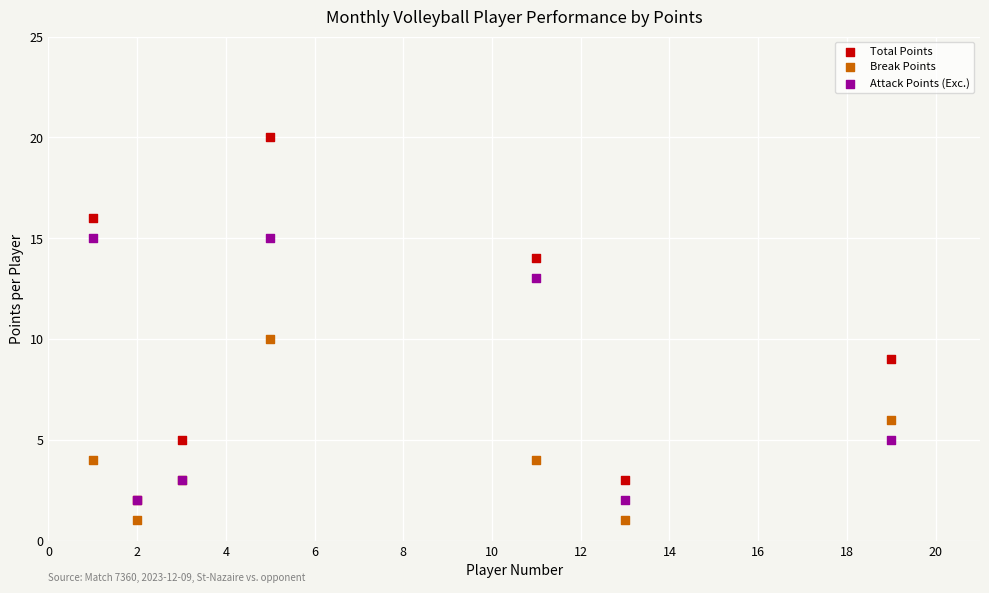

In the Total Points series, what Y value is closest to 11?

9